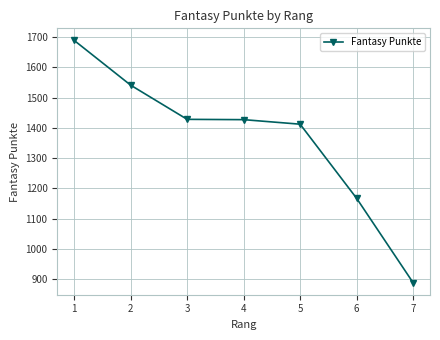

Is this an area chart (filled region under the line)?

No